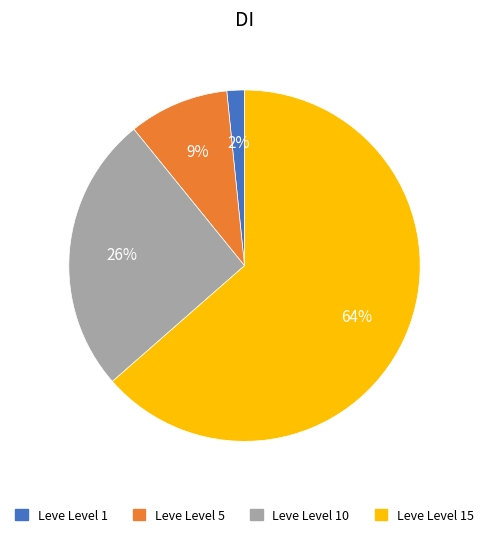

What percentage is the Leve Level 5 slice, to the nearest percent?

9%